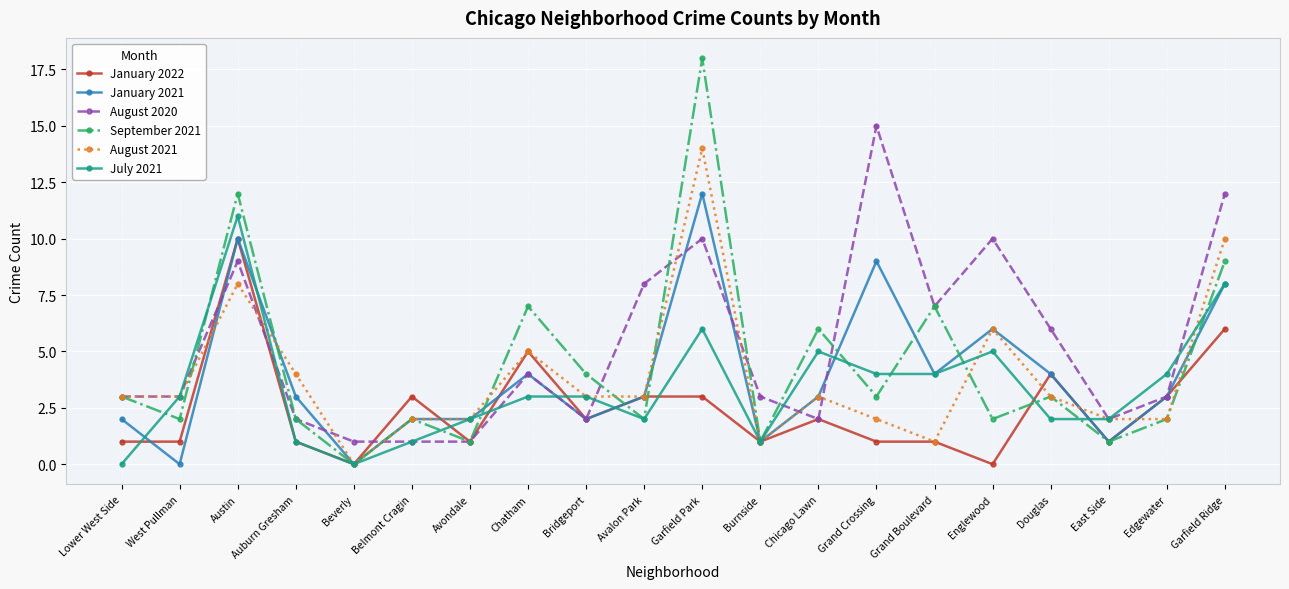

True or false: September 2021 has more than 0 interior local peaks.

True